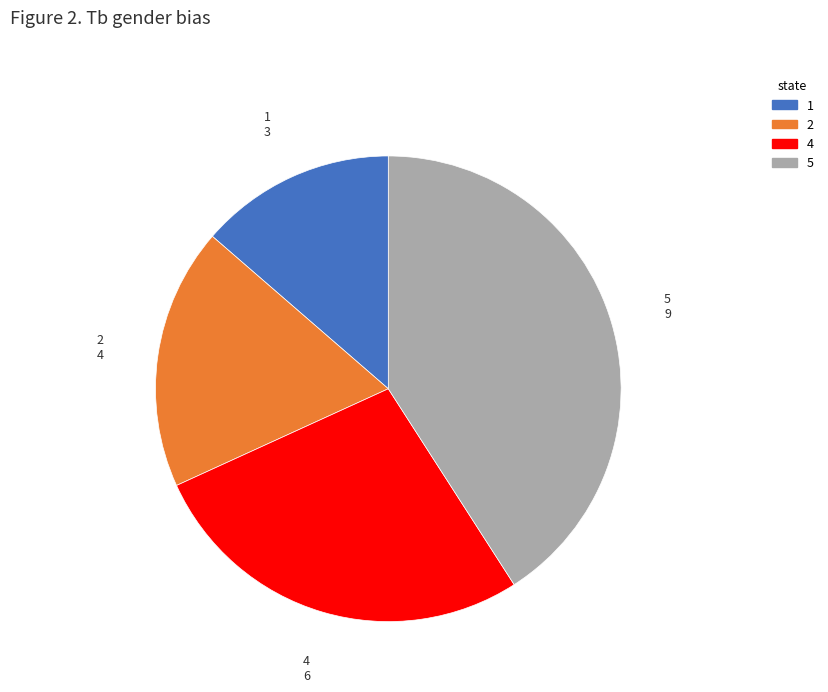

Which slice is the largest?

5